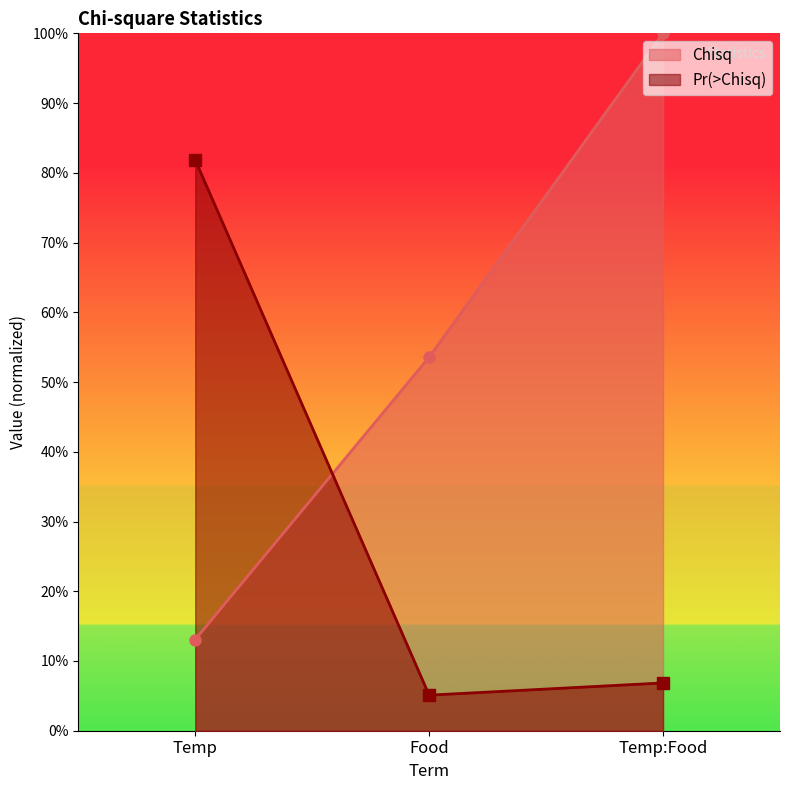

What is the approximate value of Pr(>Chisq) at Temp?

0.8